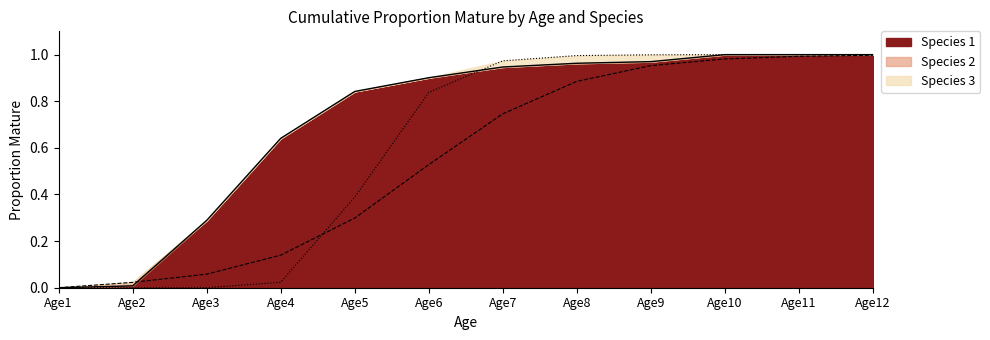

Reading left to right, extract all data points from this chart.

Species 1: Age1=0.0	Age2=0.0	Age3=0.3	Age4=0.6	Age5=0.8	Age6=0.9	Age7=0.9	Age8=1.0	Age9=1.0	Age10=1.0	Age11=1.0	Age12=1.0
Species 2: Age1=0.0	Age2=0.0	Age3=0.1	Age4=0.1	Age5=0.3	Age6=0.5	Age7=0.7	Age8=0.9	Age9=1.0	Age10=1.0	Age11=1.0	Age12=1.0
Species 3: Age1=0.0	Age2=0.0	Age3=0.0	Age4=0.0	Age5=0.4	Age6=0.8	Age7=1.0	Age8=1.0	Age9=1.0	Age10=1.0	Age11=1.0	Age12=1.0